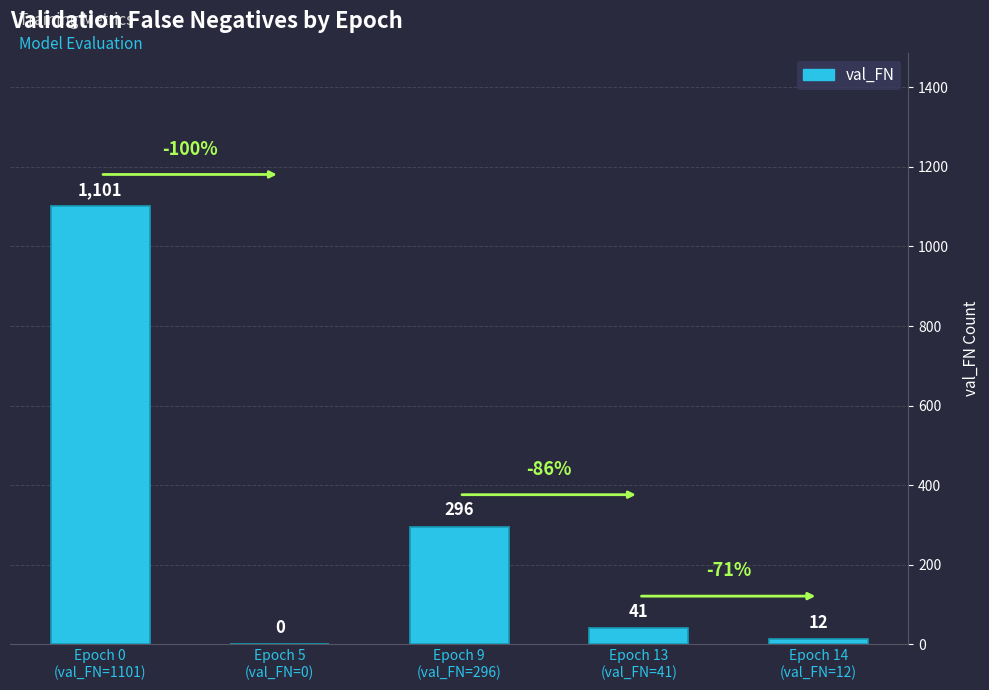

What is the ratio of the value at Epoch 9
(val_FN=296) to the value at Epoch 0
(val_FN=1101)?

0.3